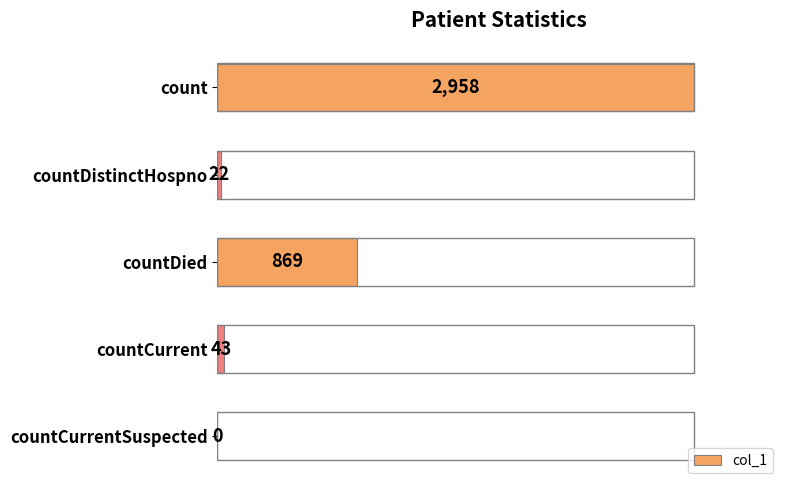

Does the chart contain stacked bars?

No